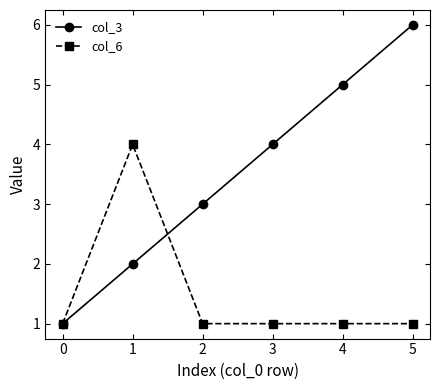

Rank the categories by col_3 value from highest to lowest.

5, 4, 3, 2, 1, 0